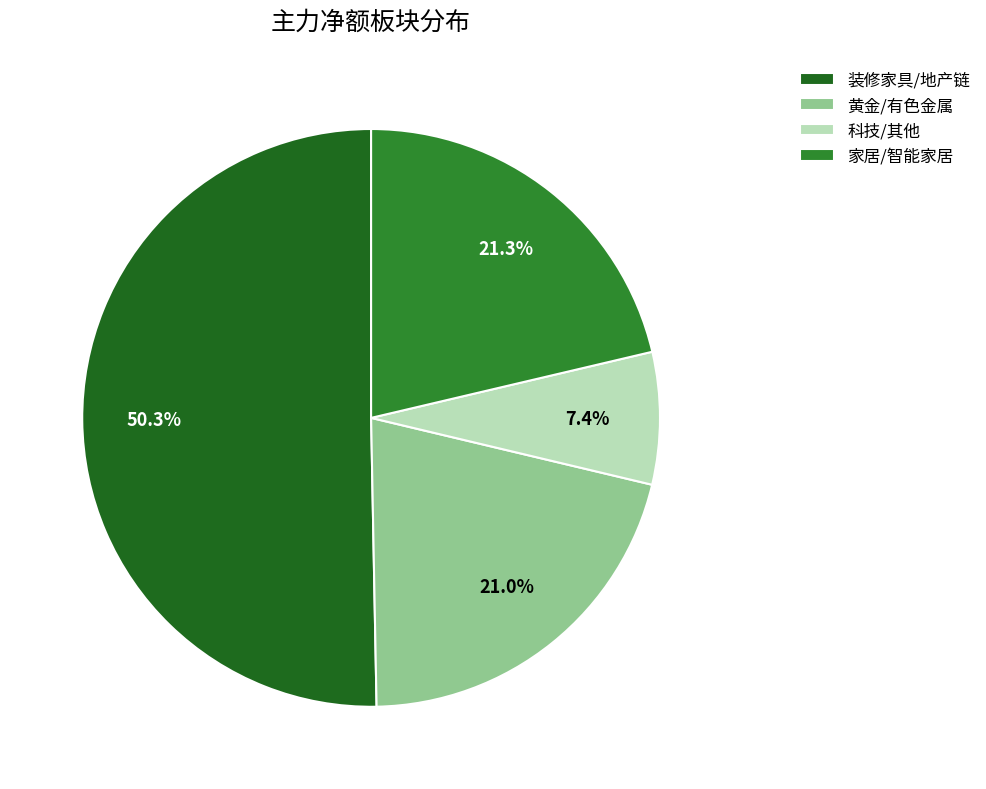

How many slices are in this pie chart?

4